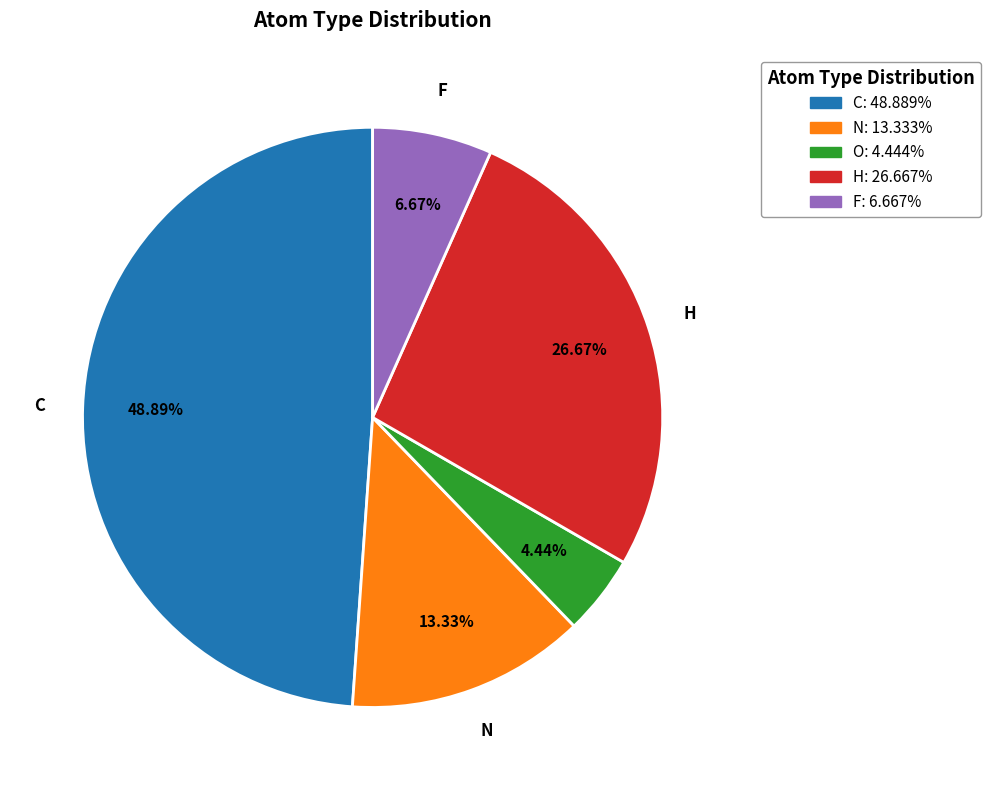

Does any single category account for the majority?

No